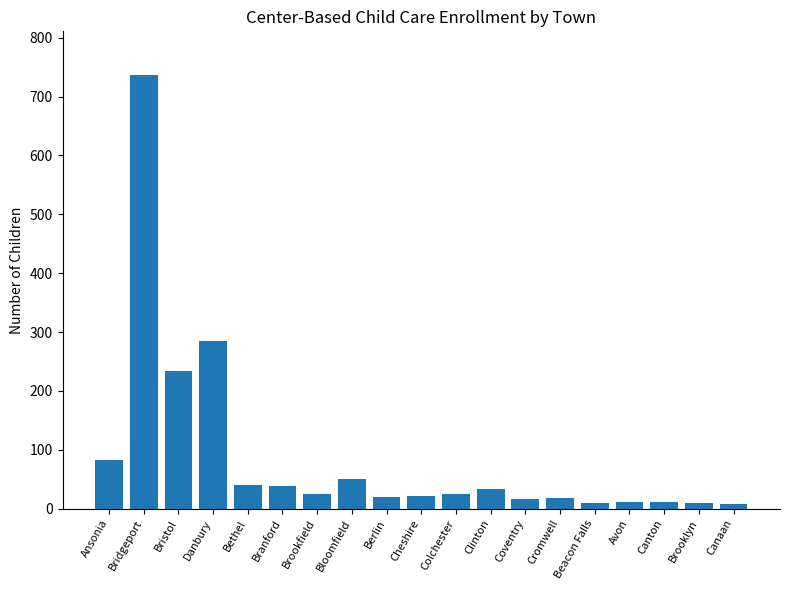

How many data points does each series have?

19